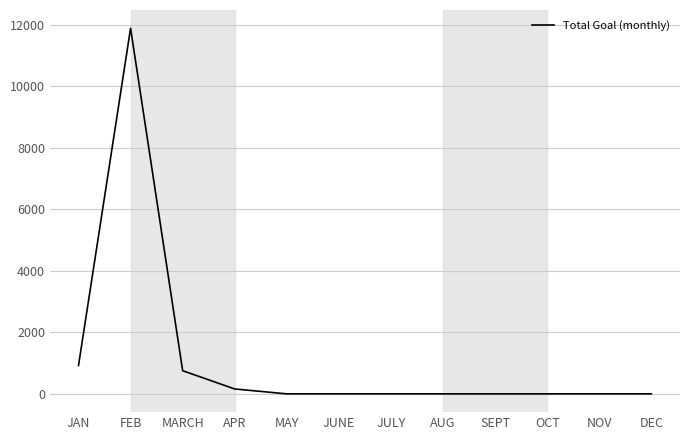

What is the difference between the maximum and minimum values?

11888